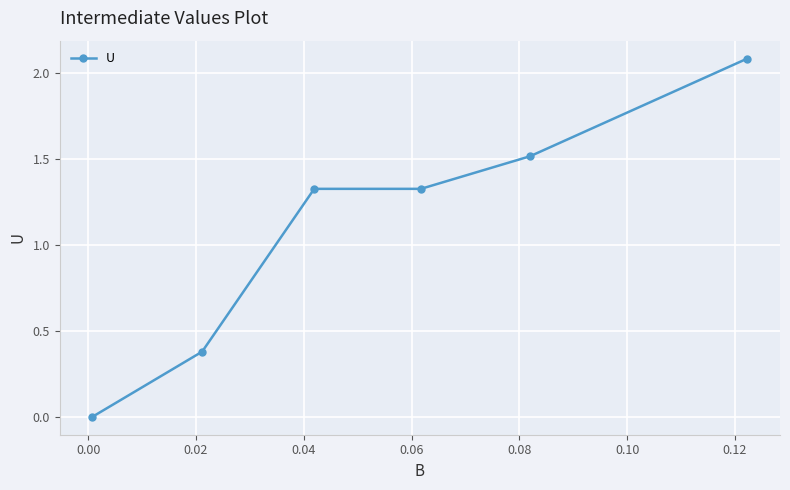

What is the difference between the second highest and second lowest values?

1.1